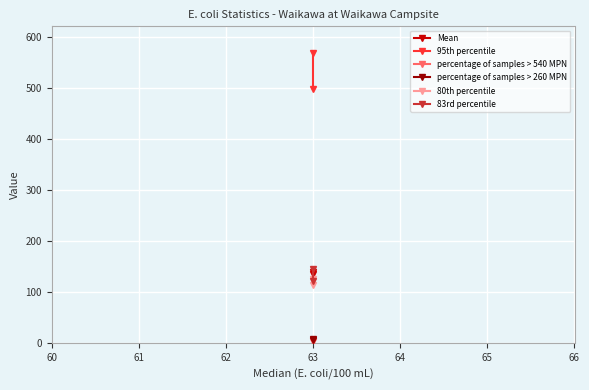

How many series are shown in this chart?

6